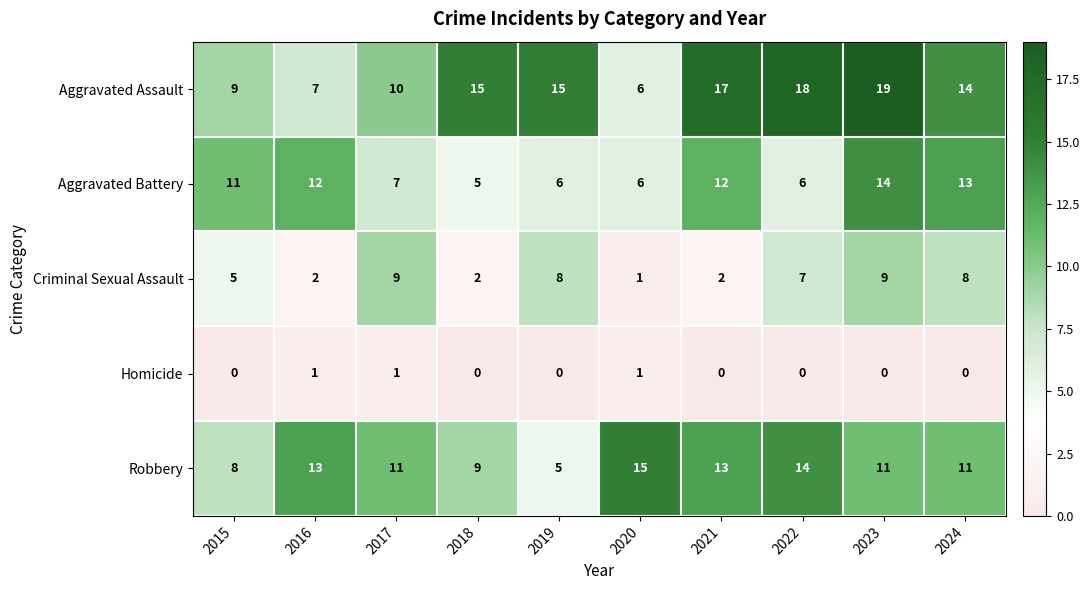

At which category is the sum across all series the highest?

2023